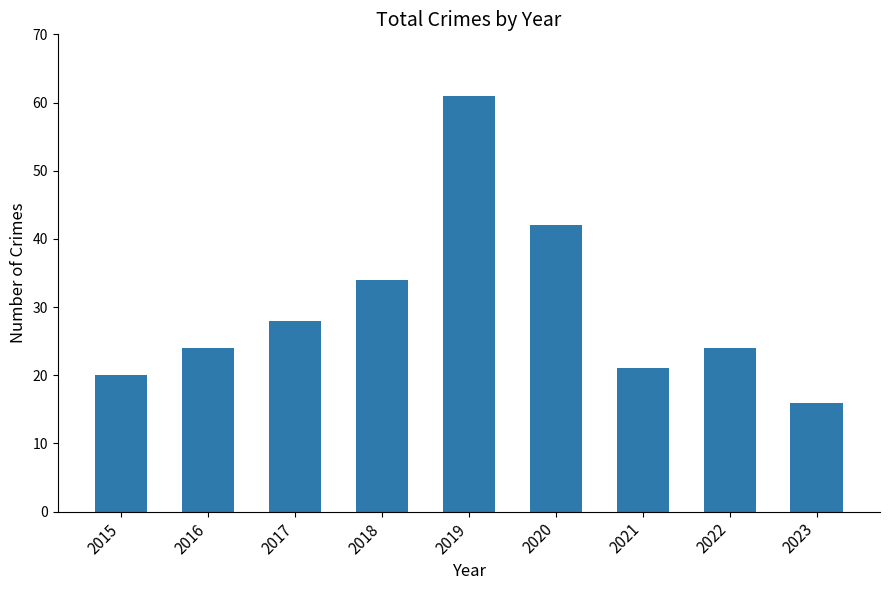

How many bars are there in total?

9